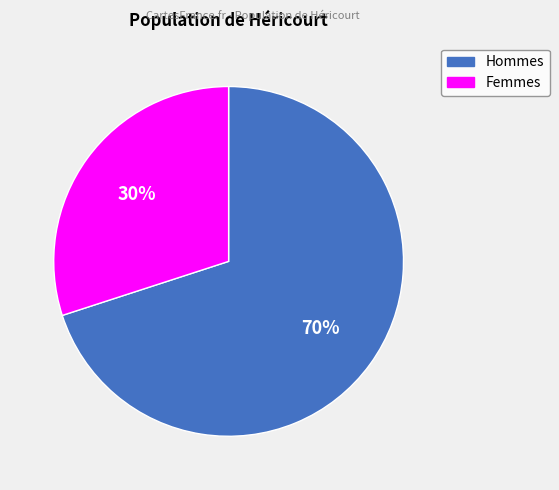

Is there a majority slice in this chart?

Yes